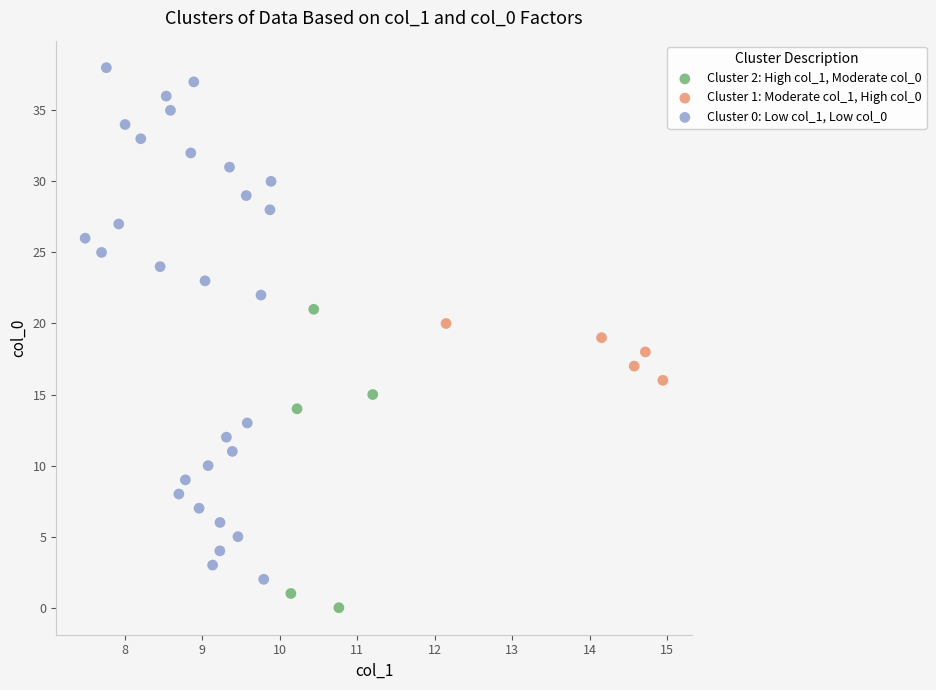

Which series contains the highest Y value?

Cluster 0: Low col_1, Low col_0